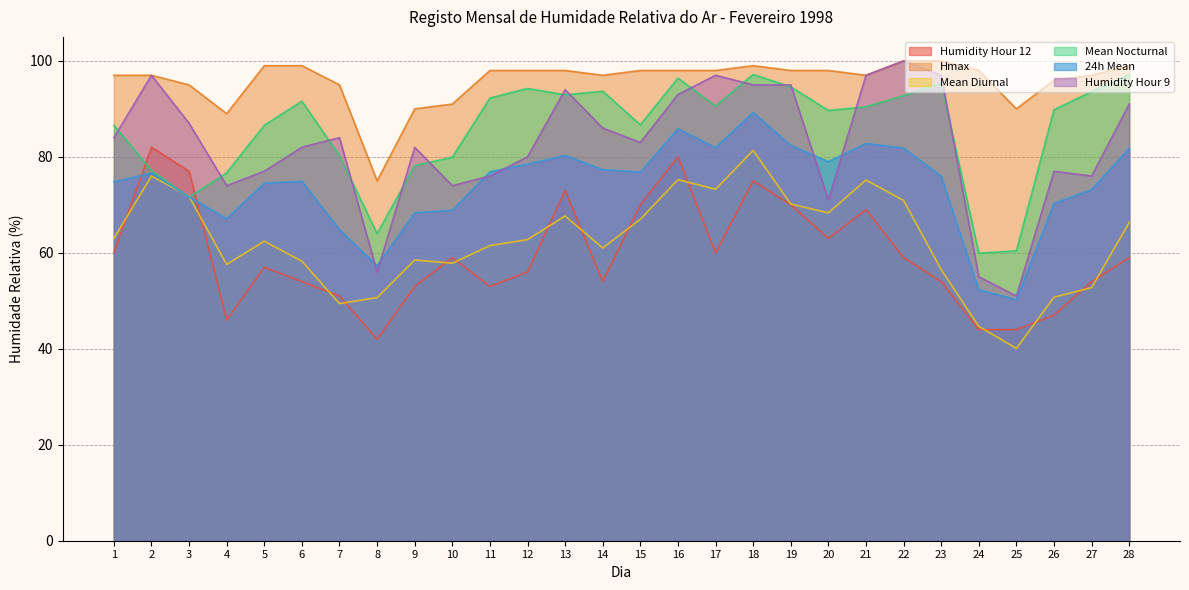

Does the chart display data point markers on the line(s)?

No